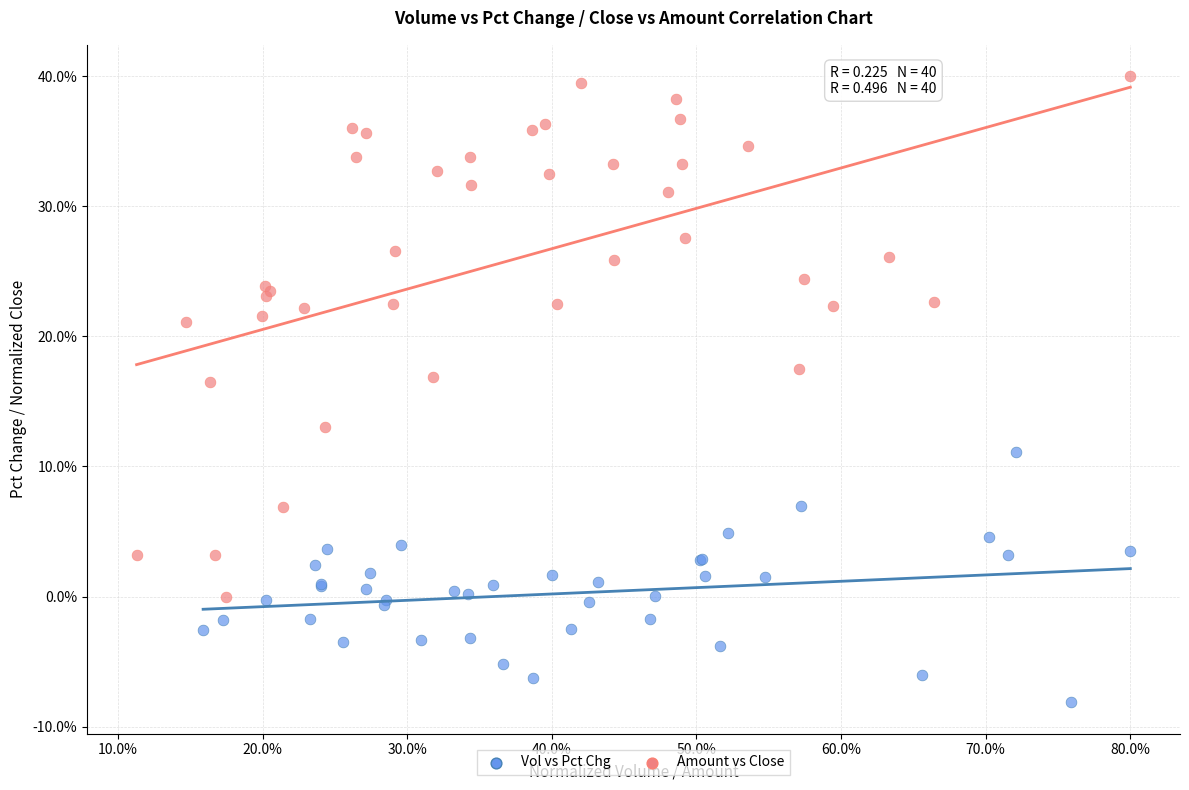

Which series has the largest Y range (max minus min)?

Amount vs Close